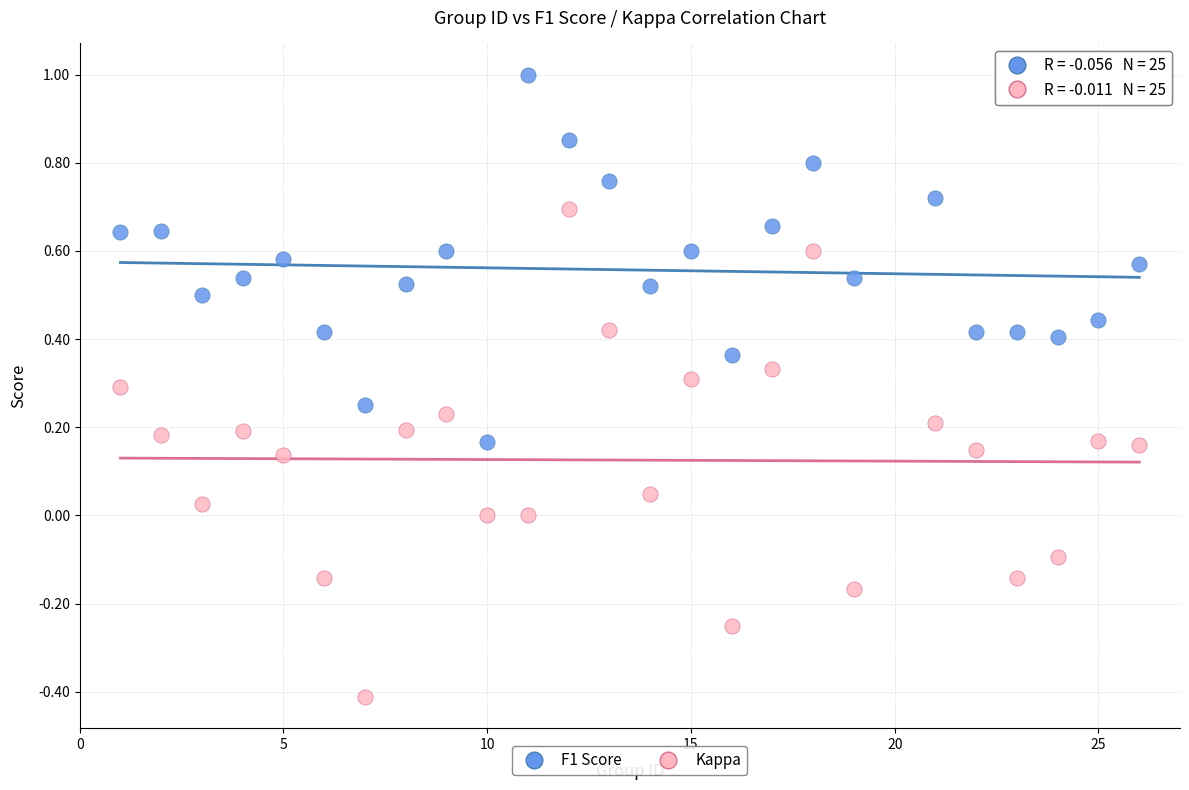

Which series contains the lowest Y value?

Kappa